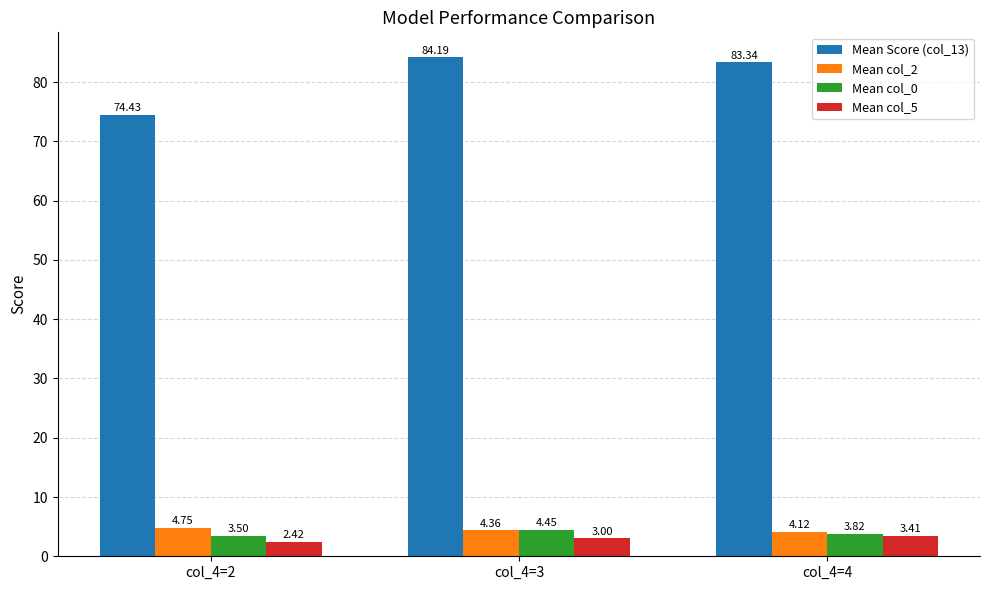

Which series has the largest range (max minus min)?

Mean Score (col_13)